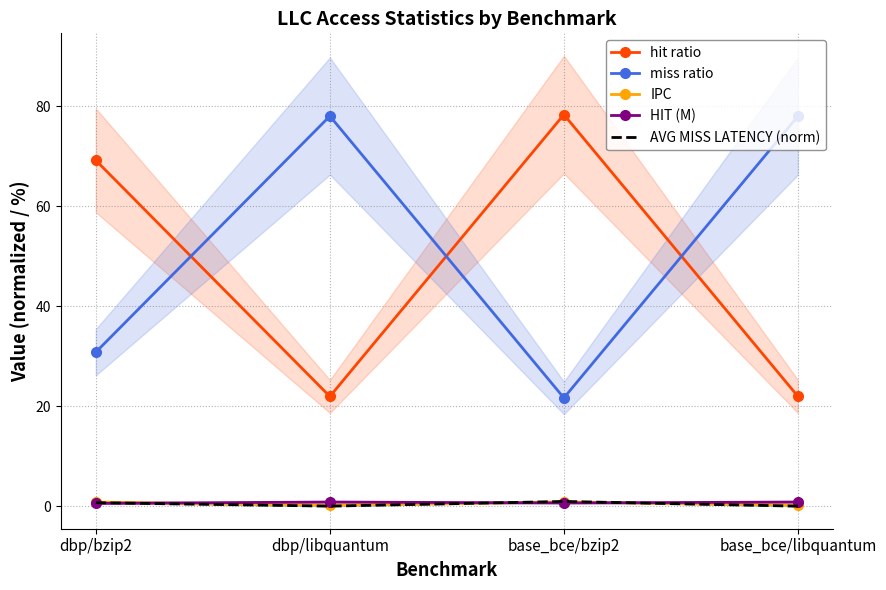

What is the spread (max minus min) of values at base_bce/libquantum?

77.9